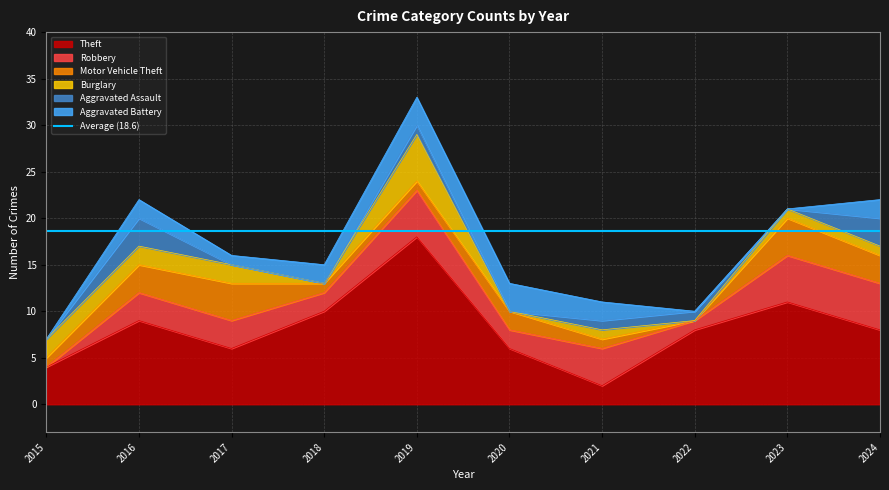

Which series changed the most between 2016 and 2019?

Theft